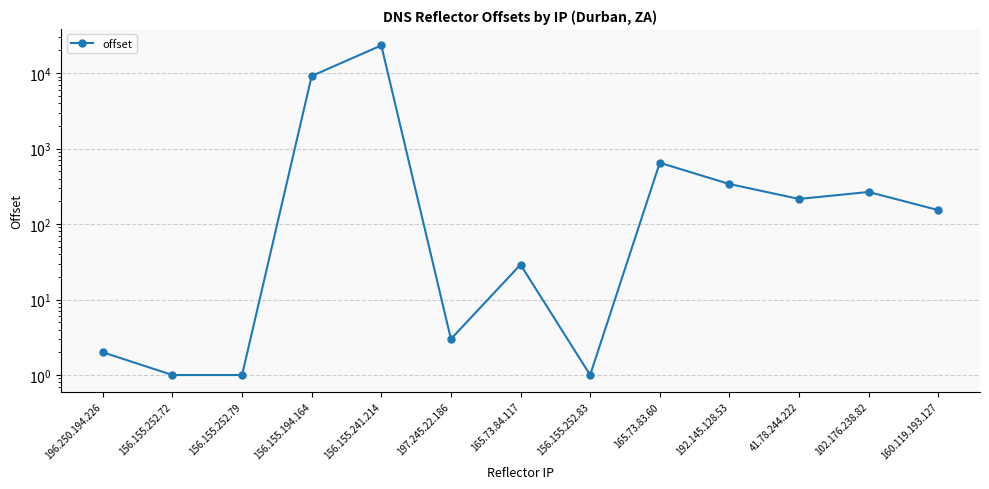

Approximately how many times larger is the value at 165.73.83.60 compared to 197.245.22.186?

216.0